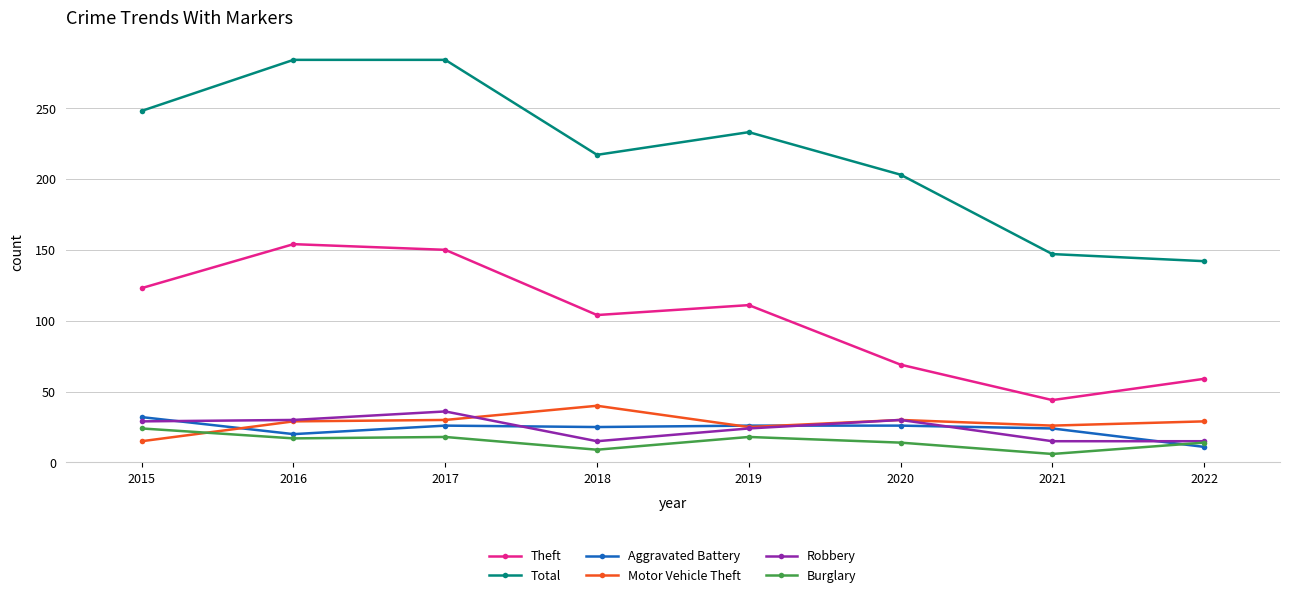

How many data points in Total are less than 233?

4